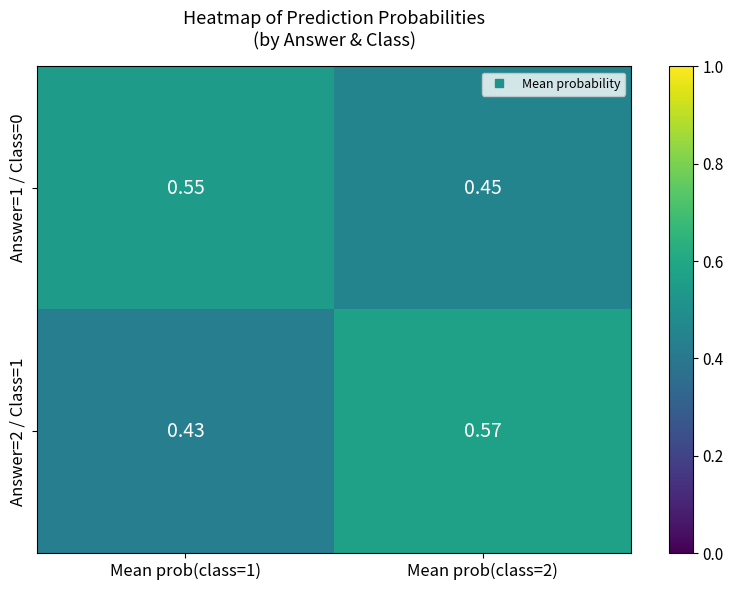

Is the value of Answer=2 / Class=1 at Mean prob(class=1) greater than the value of Answer=1 / Class=0 at Mean prob(class=2)?

No